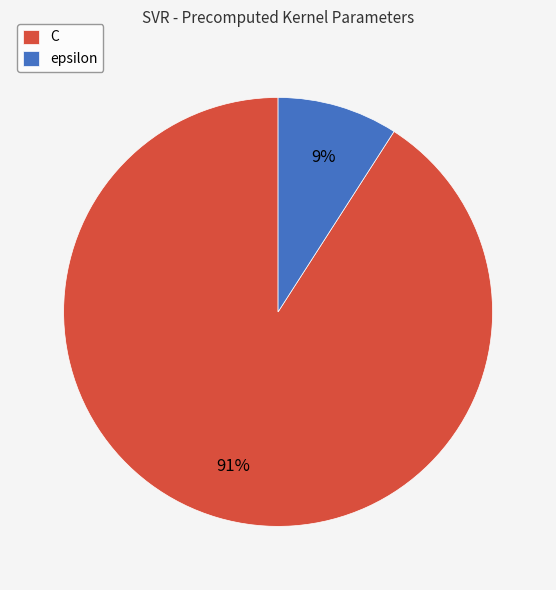

True or false: C accounts for 83% of the total.

False